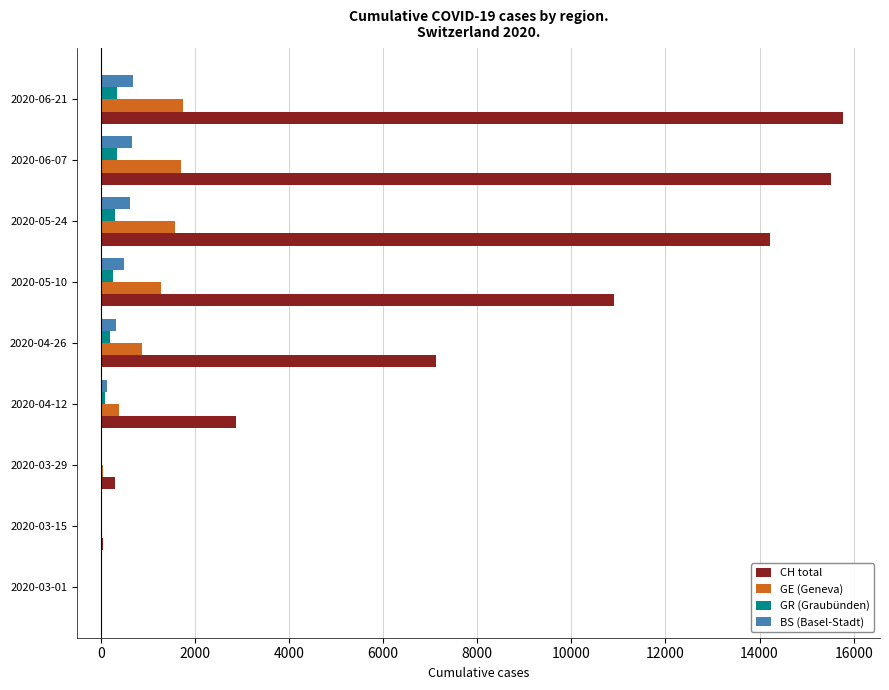

Between 2020-04-12 and 2020-06-07, which series saw the biggest shift?

CH total